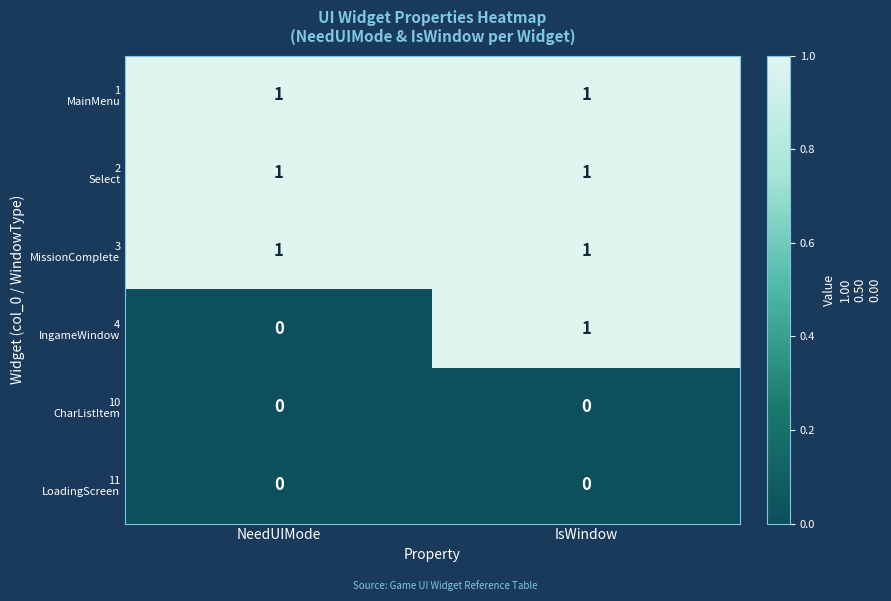

What is the total value across all series at NeedUIMode?

3